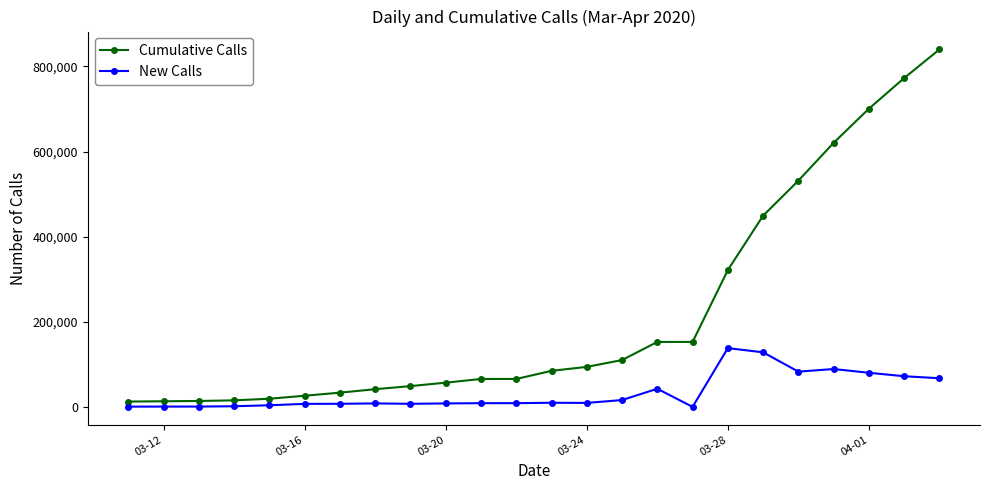

What is the difference between the maximum and minimum values in the New Calls series?

138062